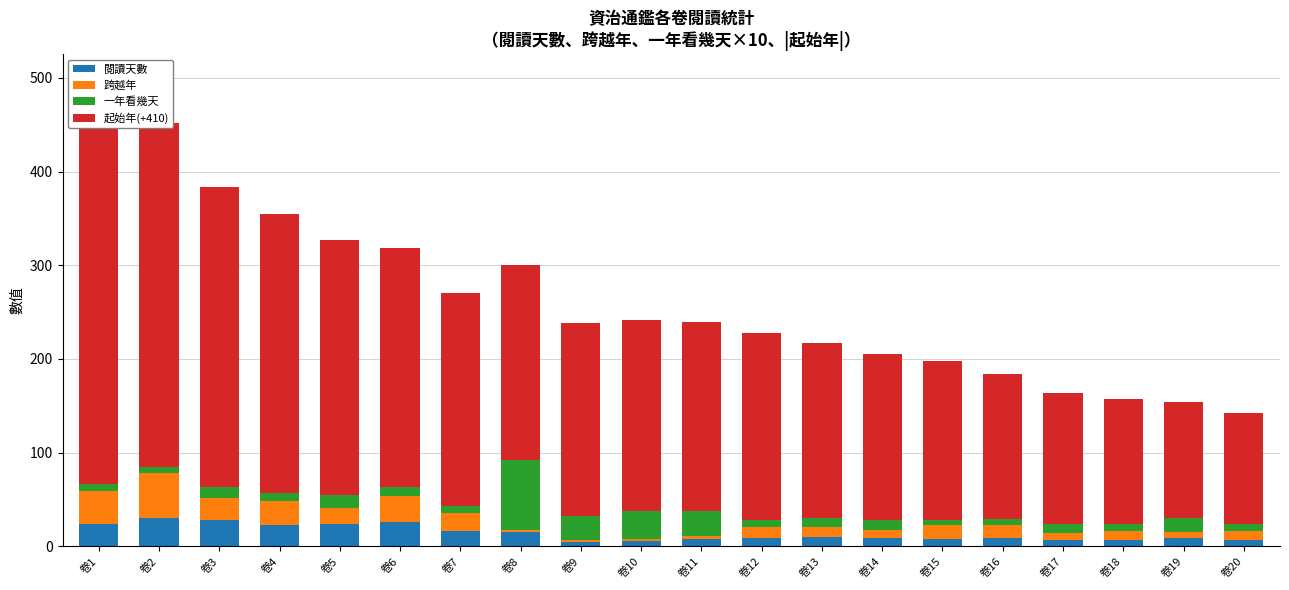

Between 卷1 and 卷14, which series saw the biggest shift?

起始年(+410)